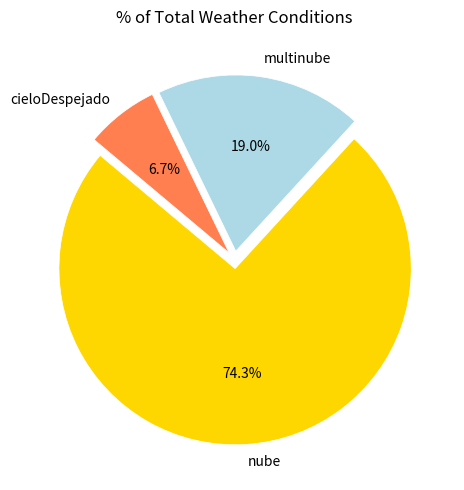

True or false: cieloDespejado accounts for 7% of the total.

True